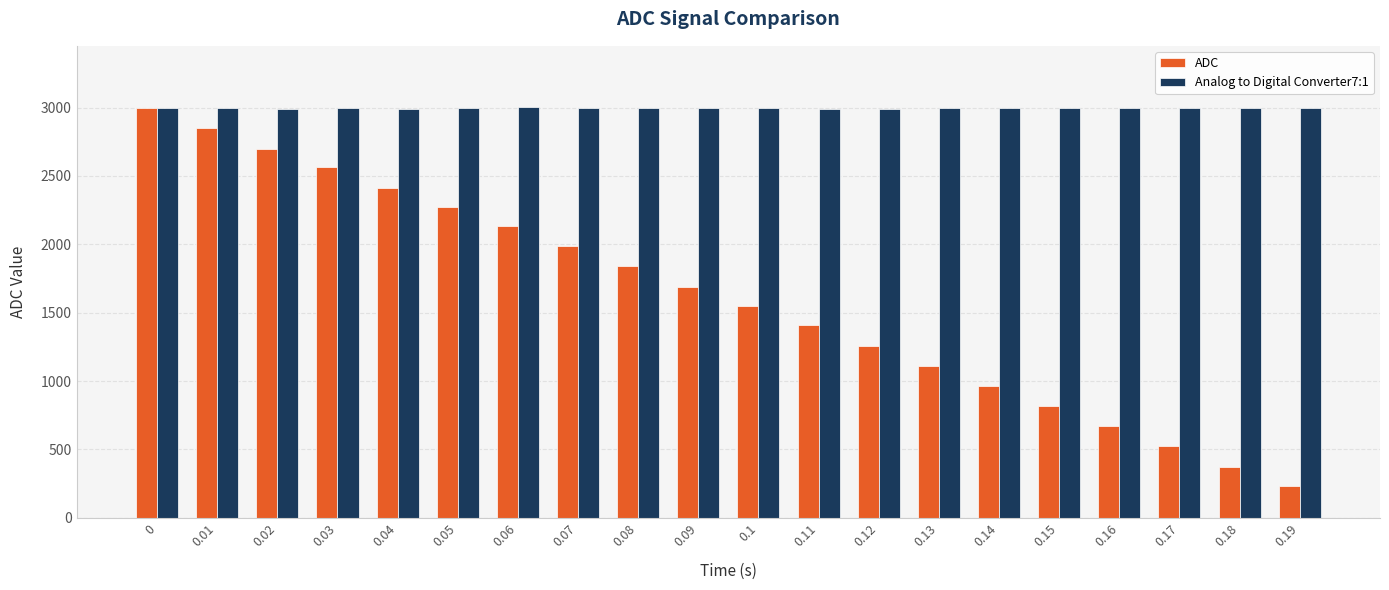

How many groups of bars are there?

20